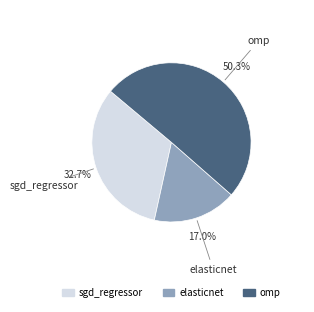

Rank the categories by value from highest to lowest.

omp, sgd_regressor, elasticnet